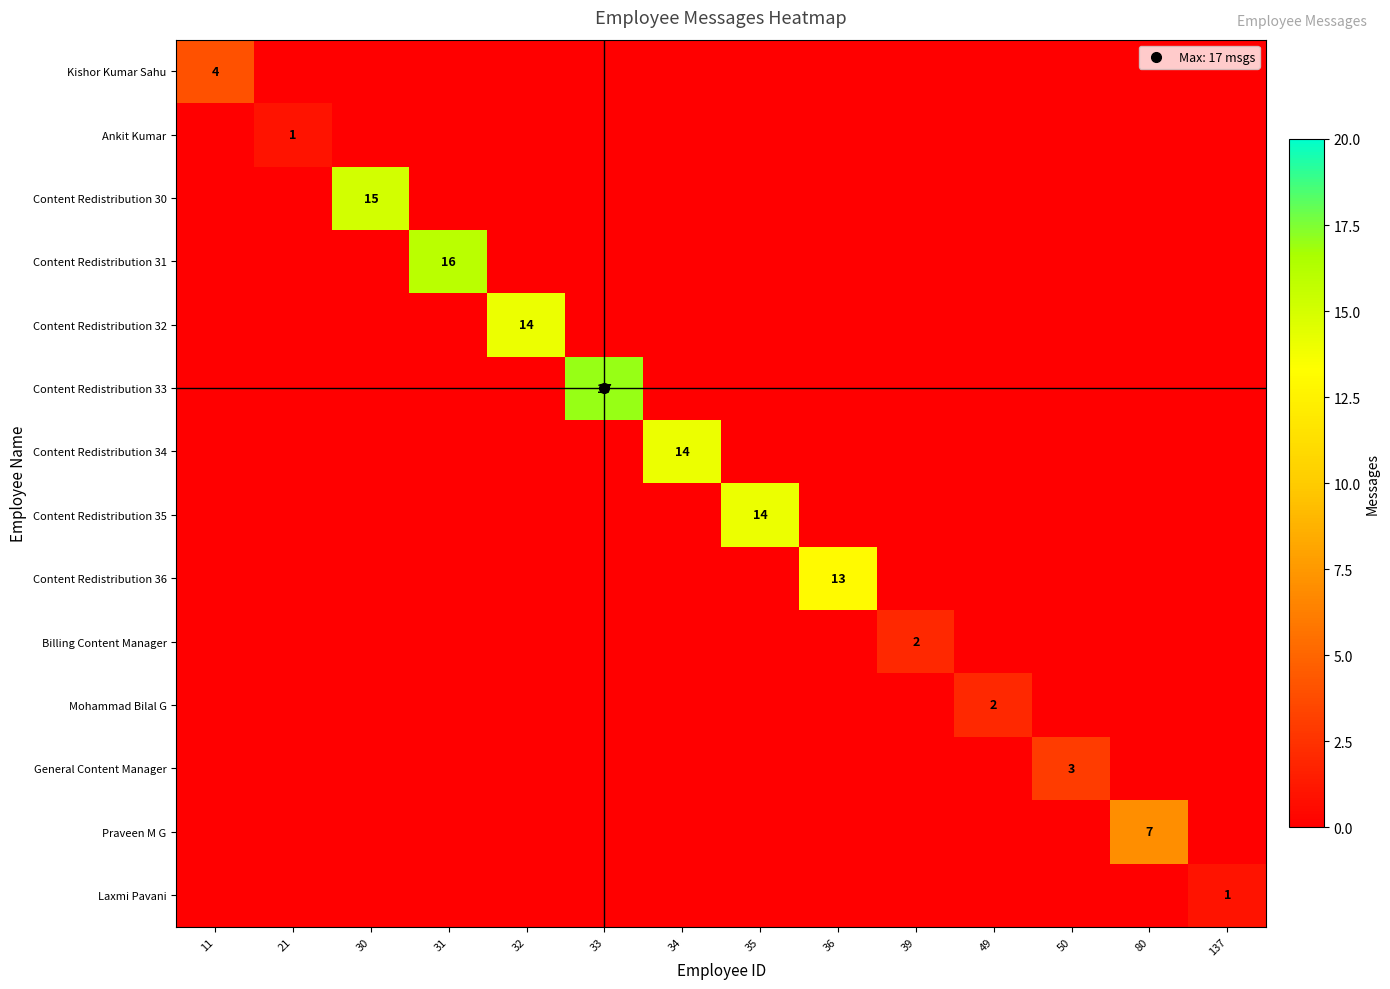

True or false: General Content Manager has a value of 1 at 80.

False